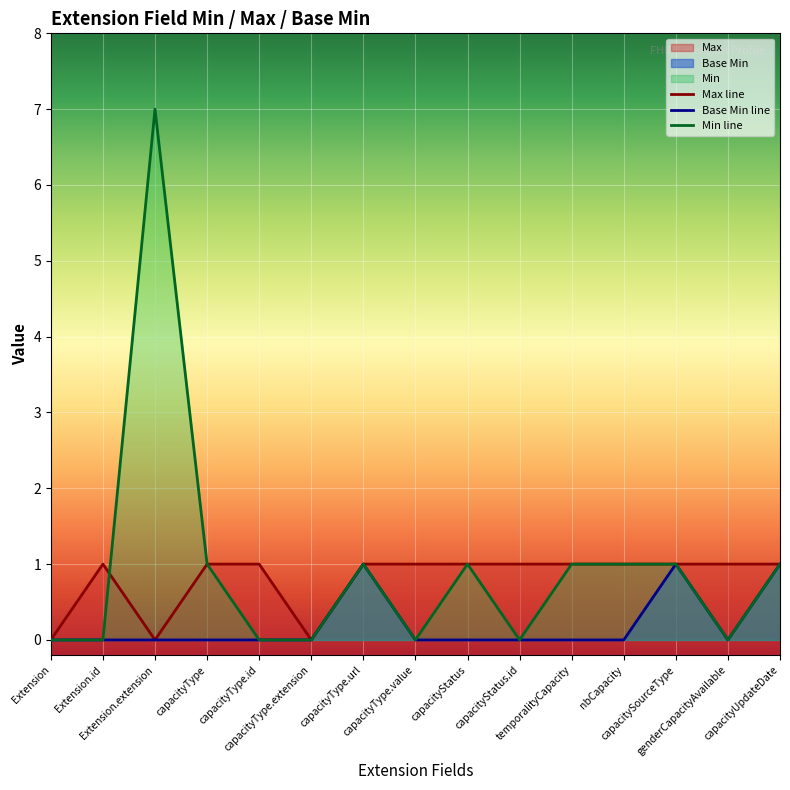

Which series changed the most between Extension and capacityType.value?

Max line